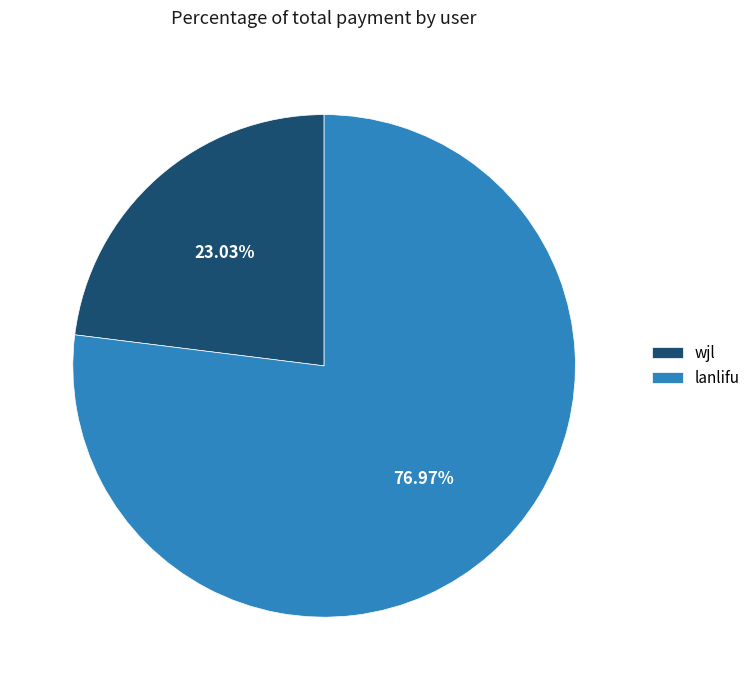

Which has a higher value, wjl or lanlifu?

lanlifu